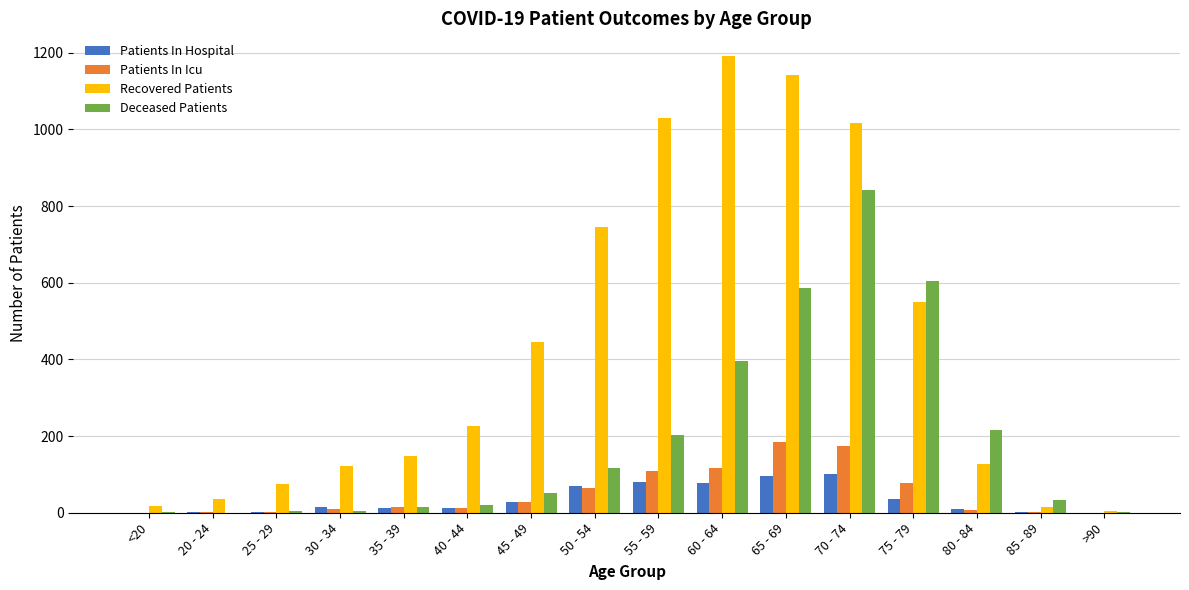

Between 70 - 74 and 75 - 79, which series saw the biggest shift?

Recovered Patients